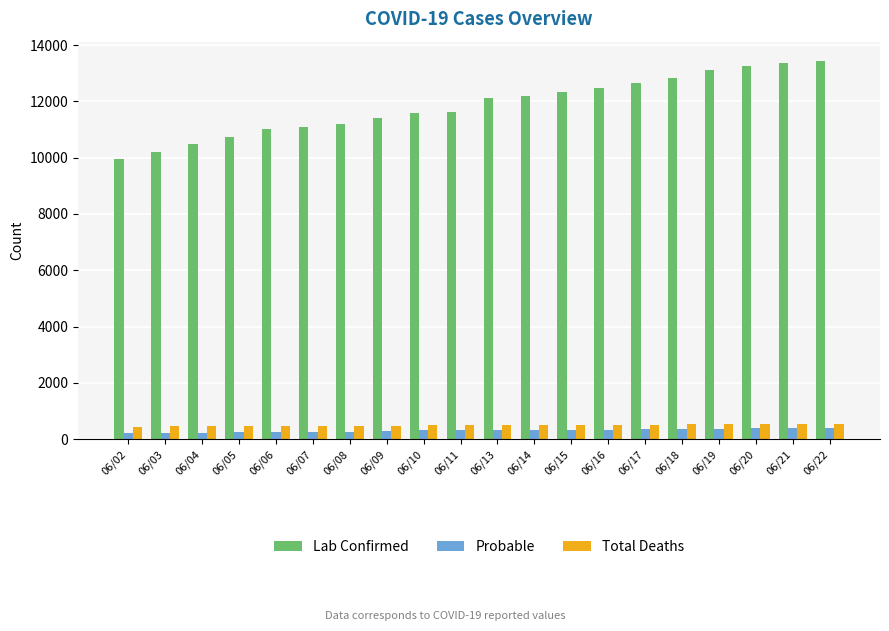

Between 06/02 and 06/21, which series saw the biggest shift?

Lab Confirmed